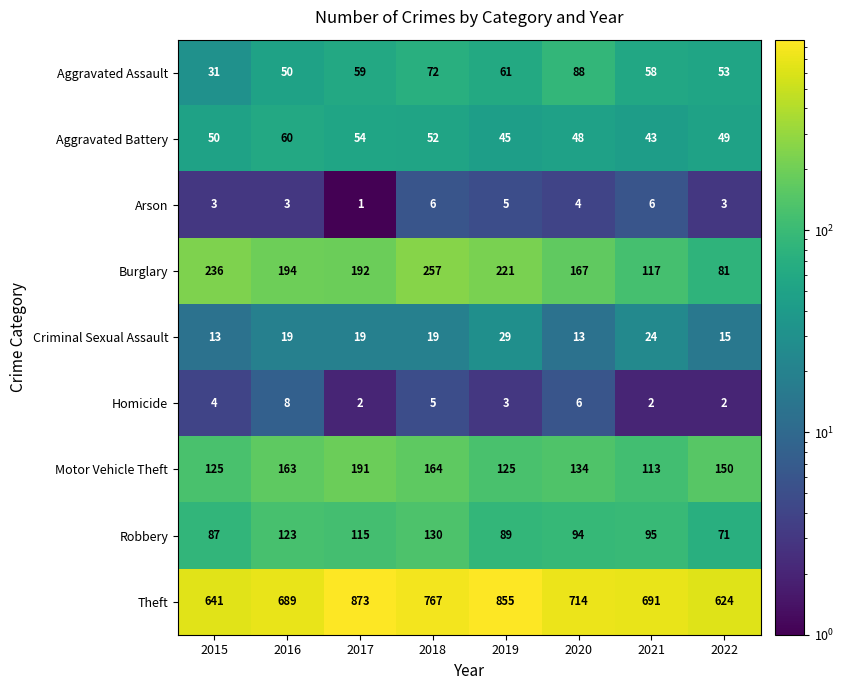

Which category has the highest value across all series?

2017